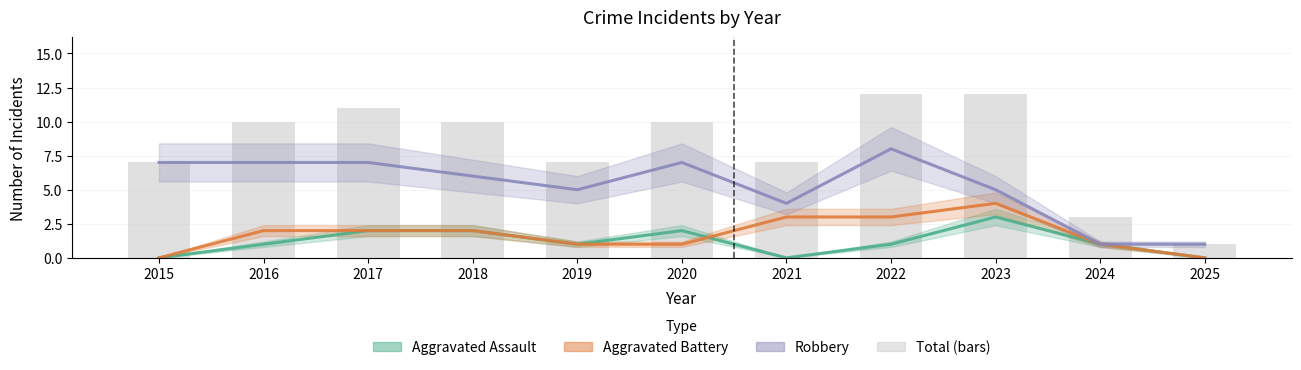

At which label is Aggravated Battery closest to 2?

2016